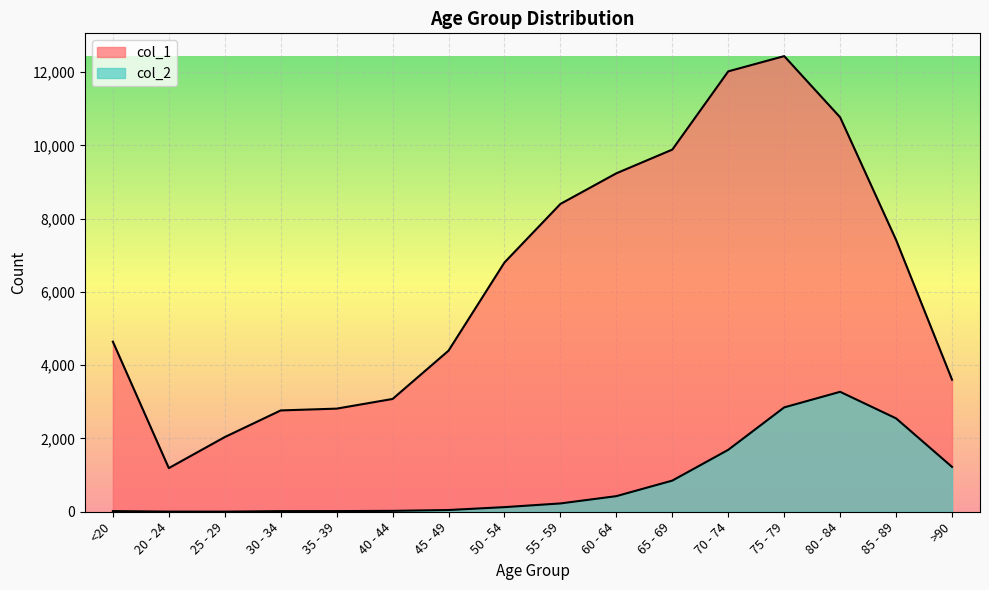

What is the difference between the second highest and second lowest values in the col_1 series?

9980